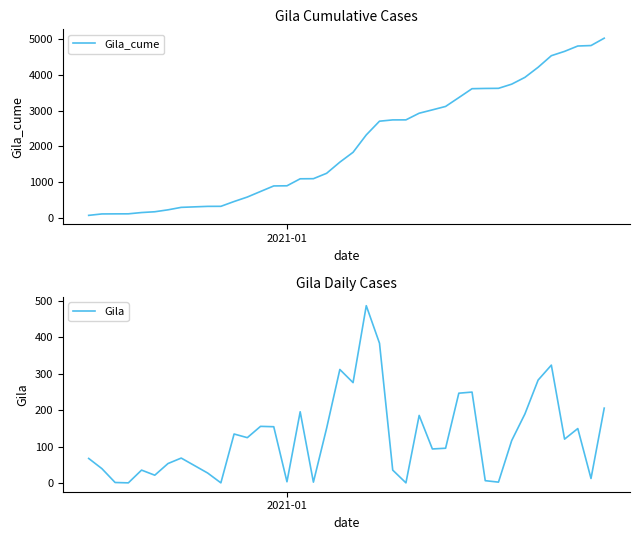

At how many categories does at least one series exceed 4671?

3